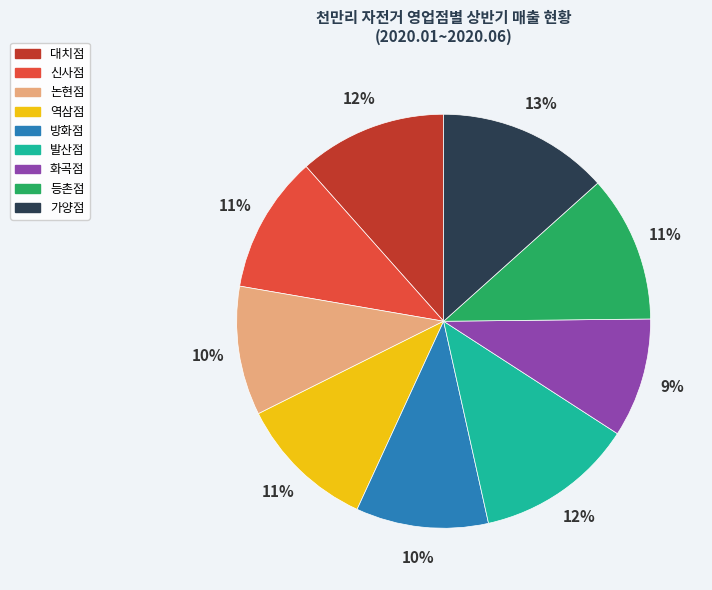

What is the smallest slice in the pie chart?

화곡점